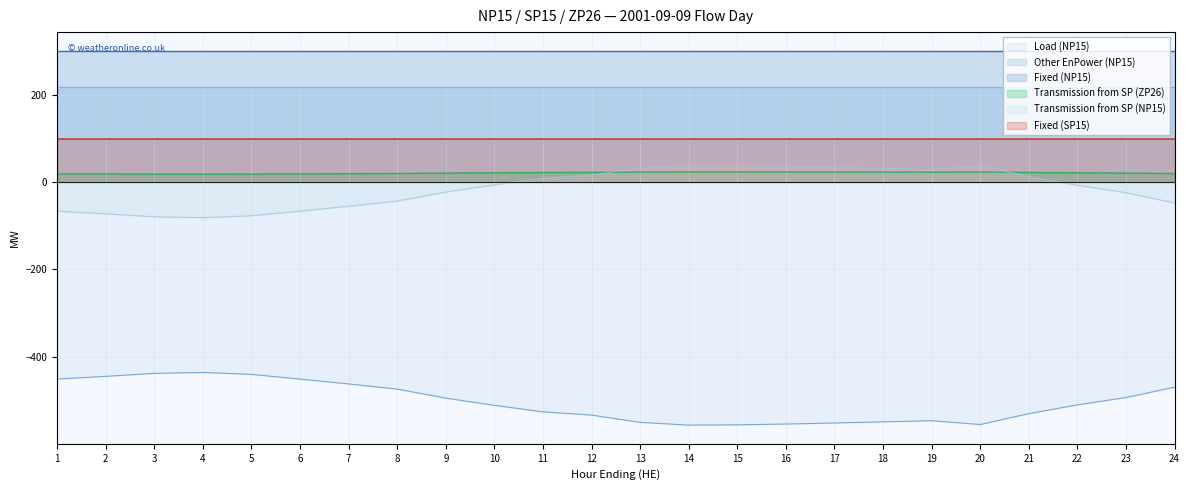

True or false: Load (NP15) and Transmission from SP (NP15) cross at least once.

False